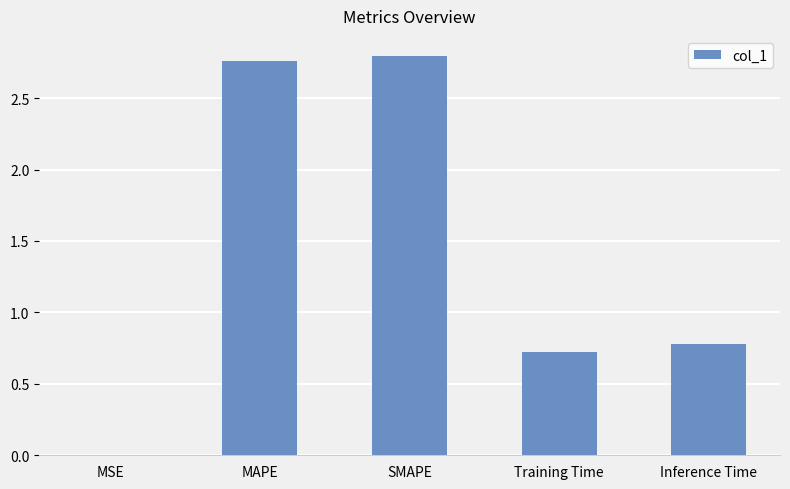

Between Inference Time and MAPE, which is larger?

MAPE